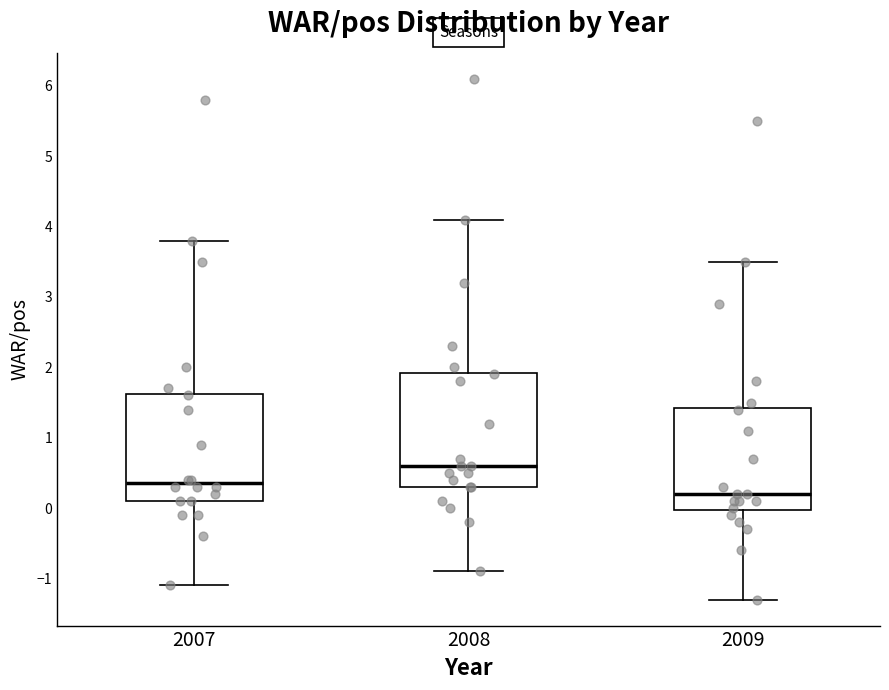

Reading left to right, transcribe this box plot: for each box, give where its median line is, the range the box spans, and where its two whiskers end, as read against the y-axis. The values are not printed on the chart, so give them approximately, as read against the axis.

2007: median 0.4, box 0.1 to 1.6, whiskers -1.1 to 3.8
2008: median 0.6, box 0.3 to 1.9, whiskers -0.9 to 4.1
2009: median 0.2, box 0.0 to 1.4, whiskers -1.3 to 3.5